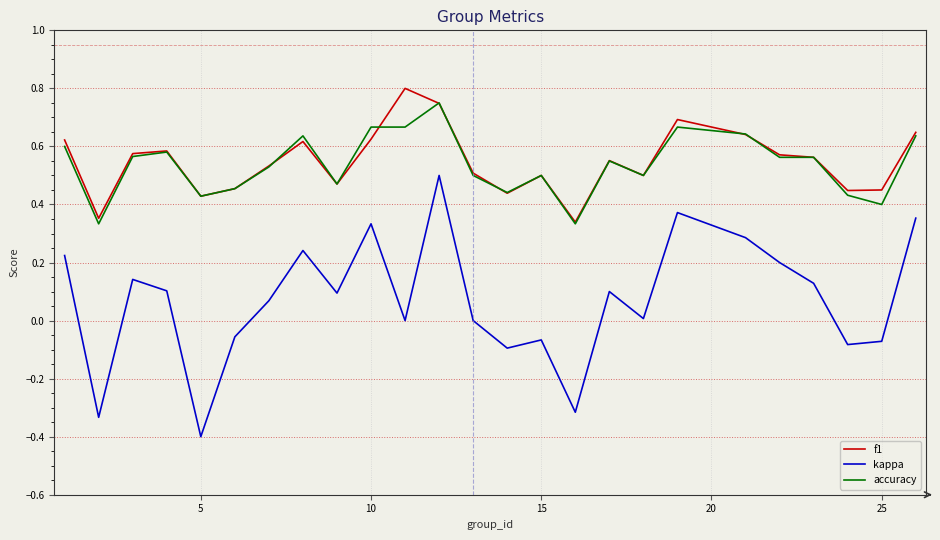

Which series has the widest spread of values?

kappa